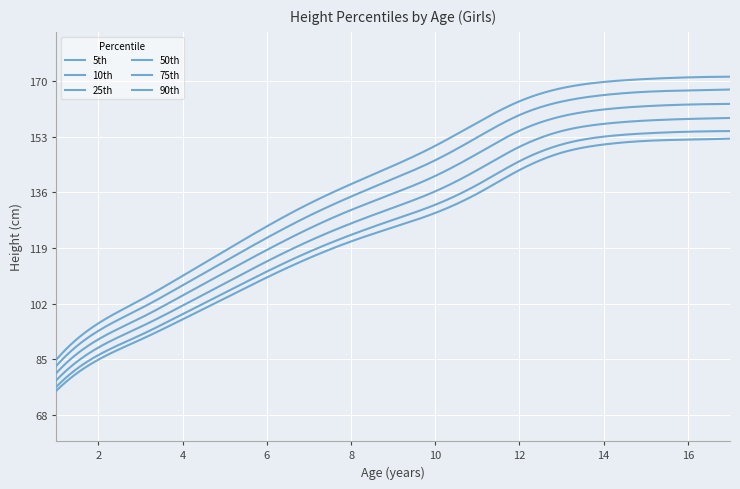

What is the difference between the maximum and minimum values in the 25th series?

80.1